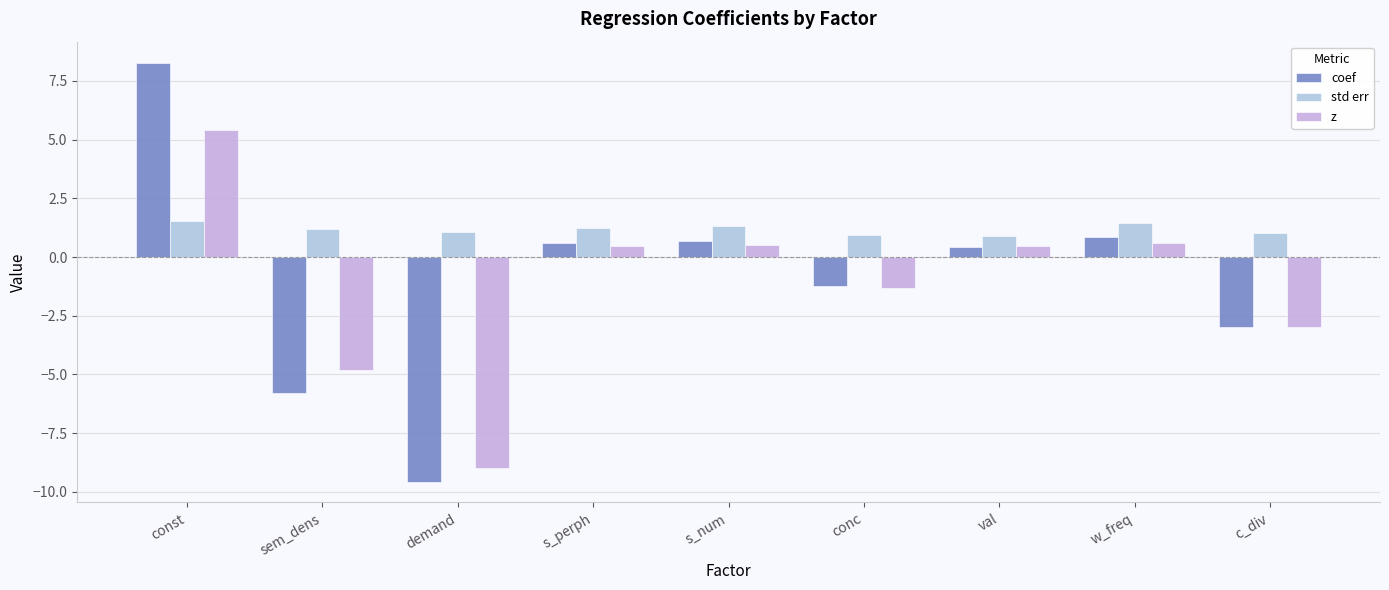

True or false: std err has a value of 0.9 at val.

True